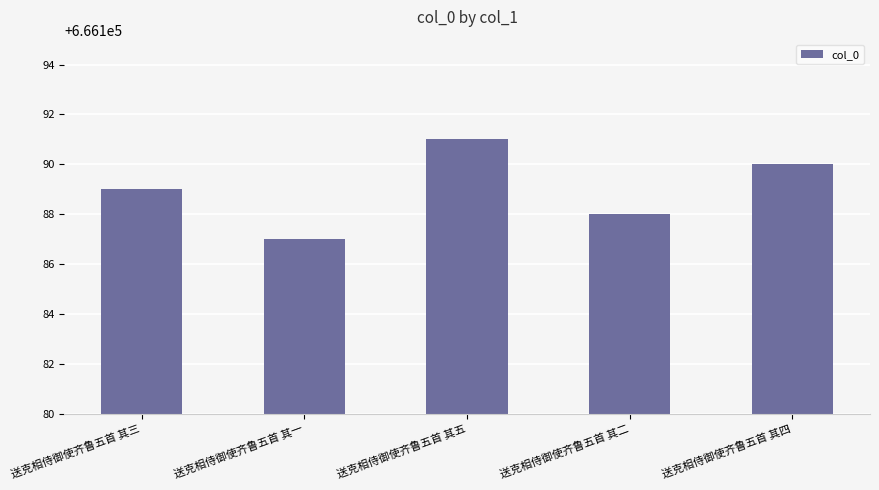

True or false: the data shows 666189 at 送克相侍御使齐鲁五首 其三.

True